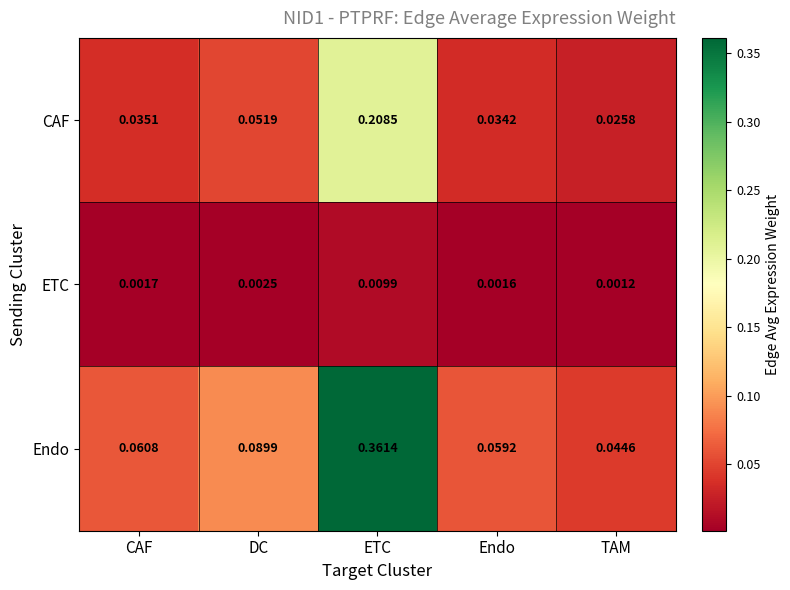

Rank the series by their maximum value, from lowest to highest.

ETC, CAF, Endo